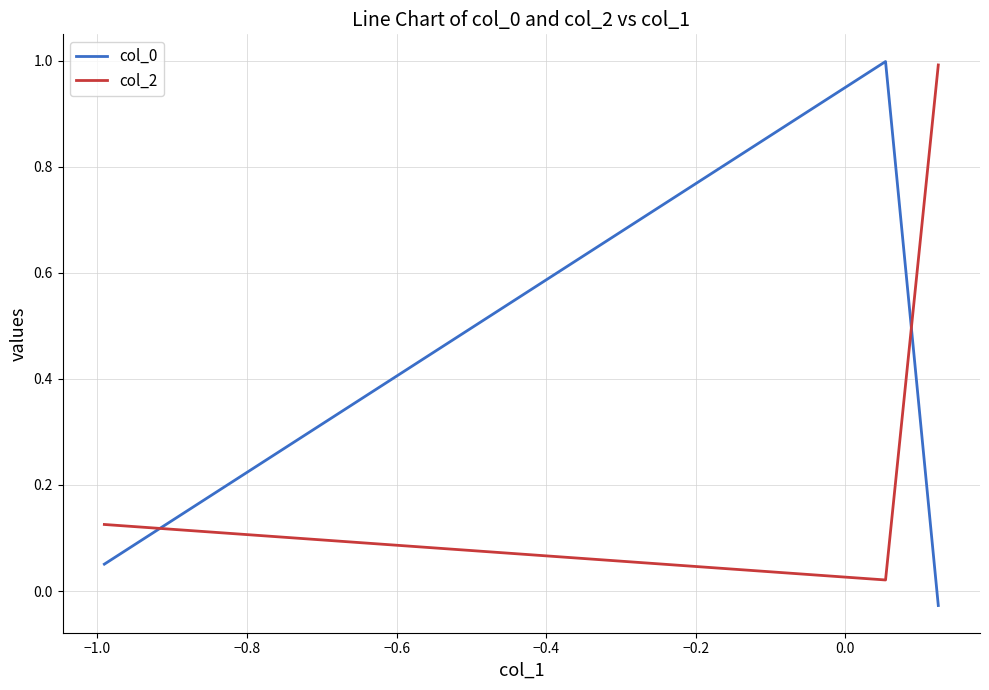

What is the average value of the col_0 series?

0.3